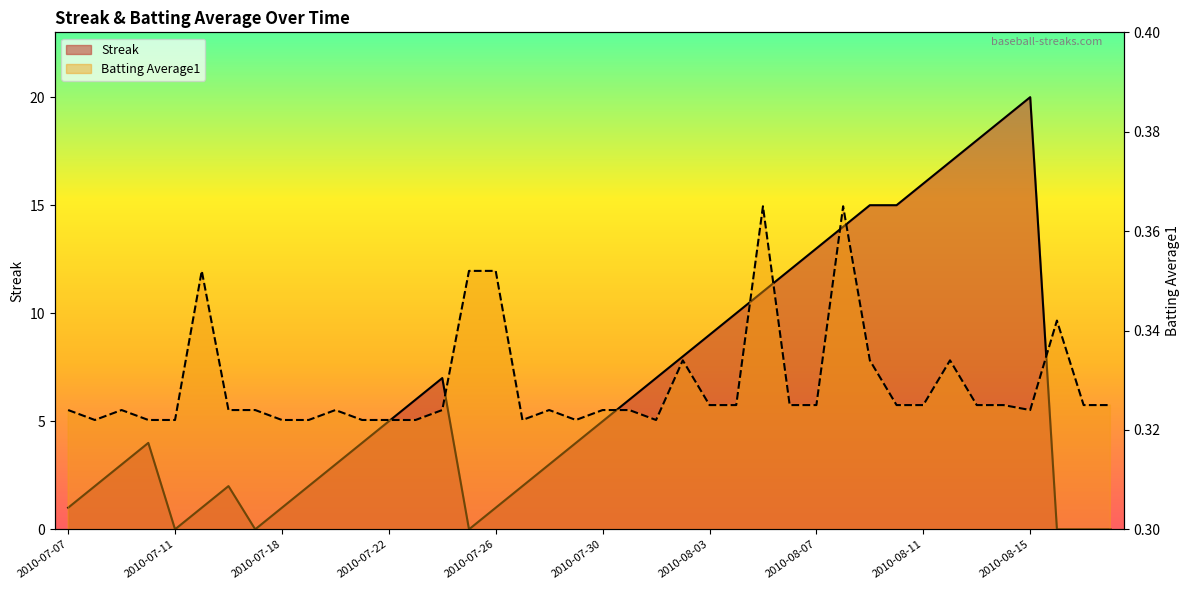

What is the average value of the Streak series?

6.7